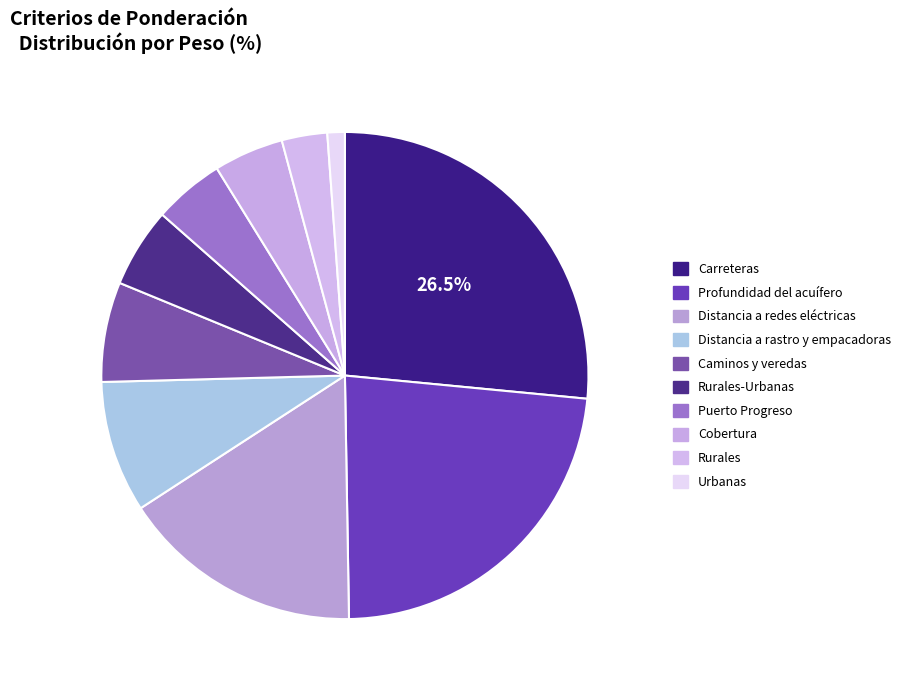

To the nearest percent, what portion does Distancia a rastro y empacadoras represent?

9%